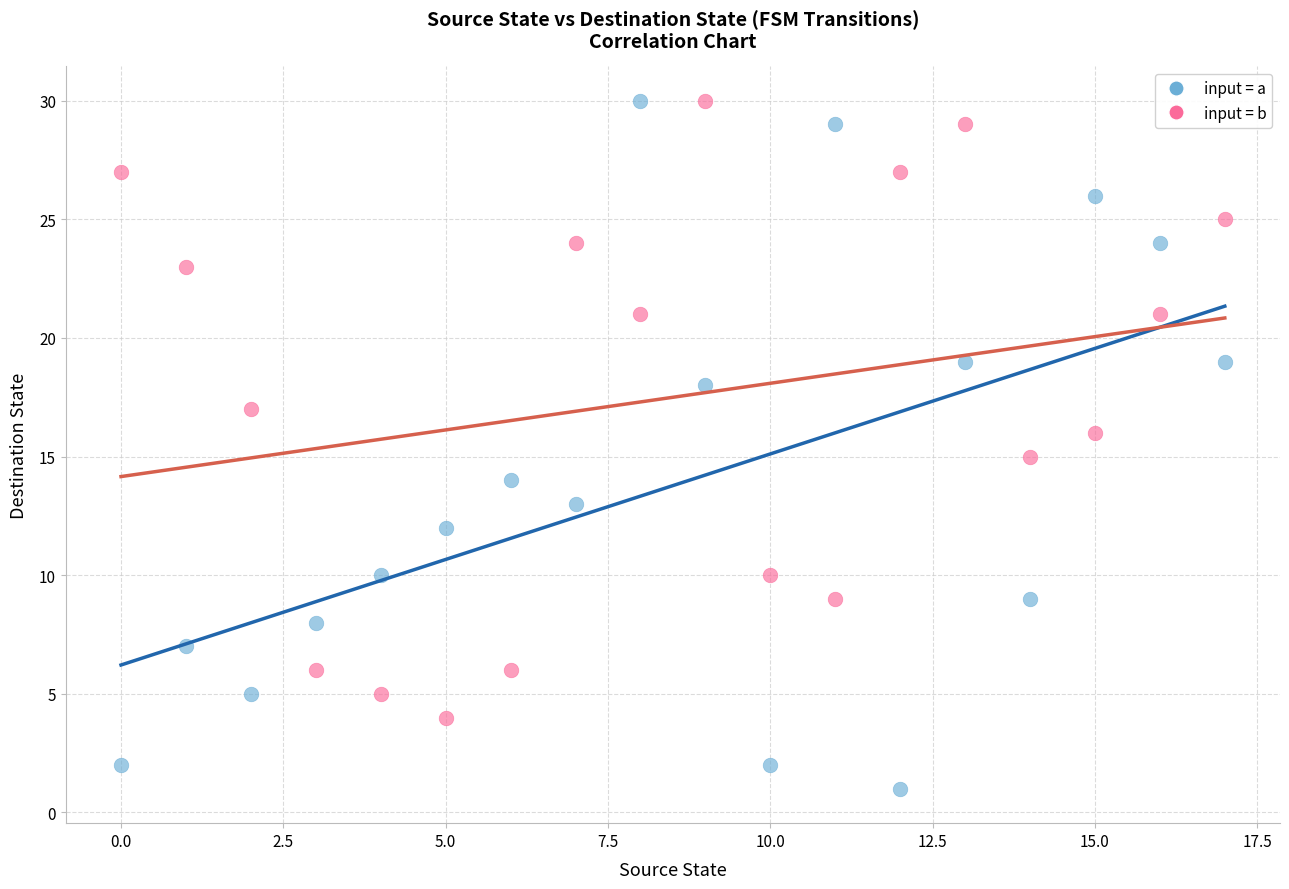

What are all the series names shown in the legend?

input = a, input = b